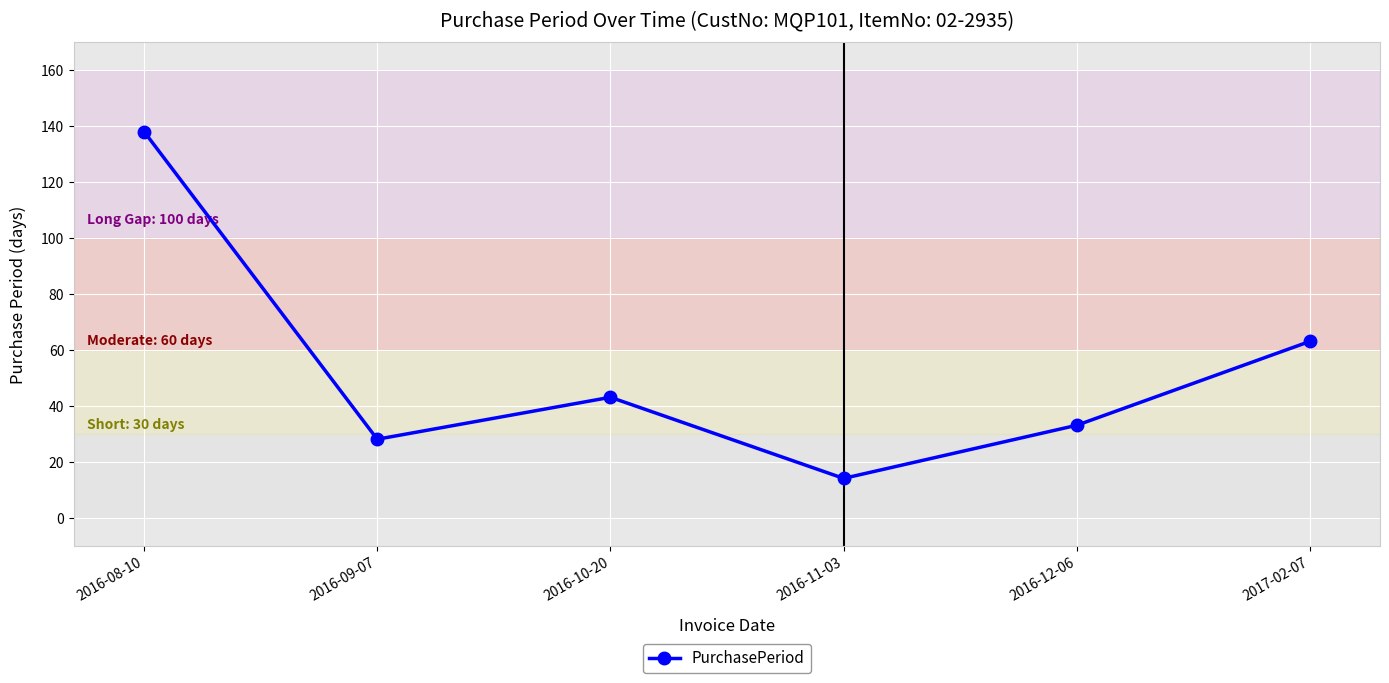

At which label does the data first exceed 43?

2016-08-10